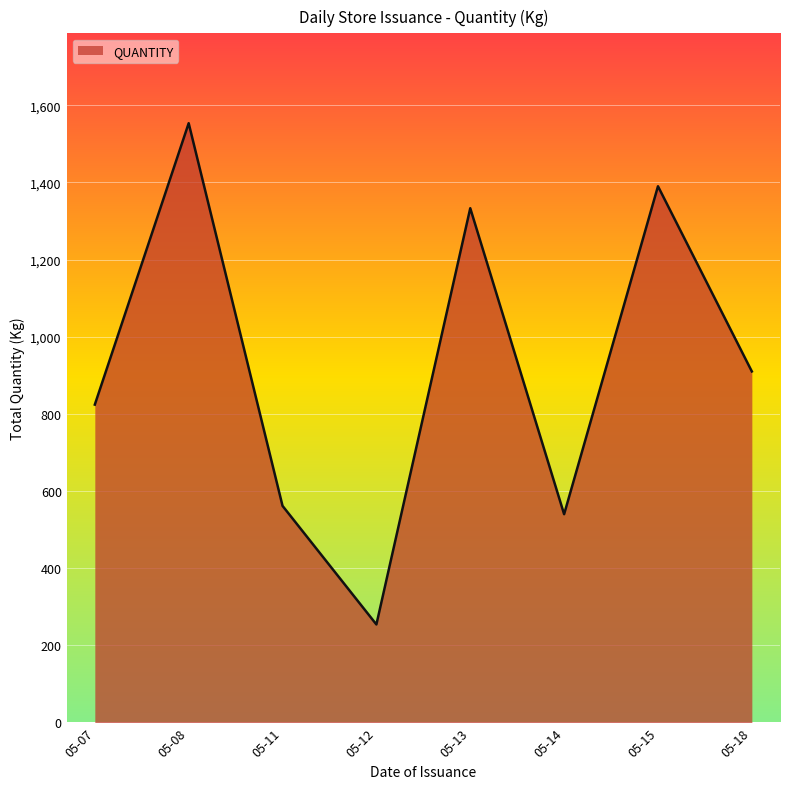

How many interior local valleys (lower than both neighbors) does the data have?

2